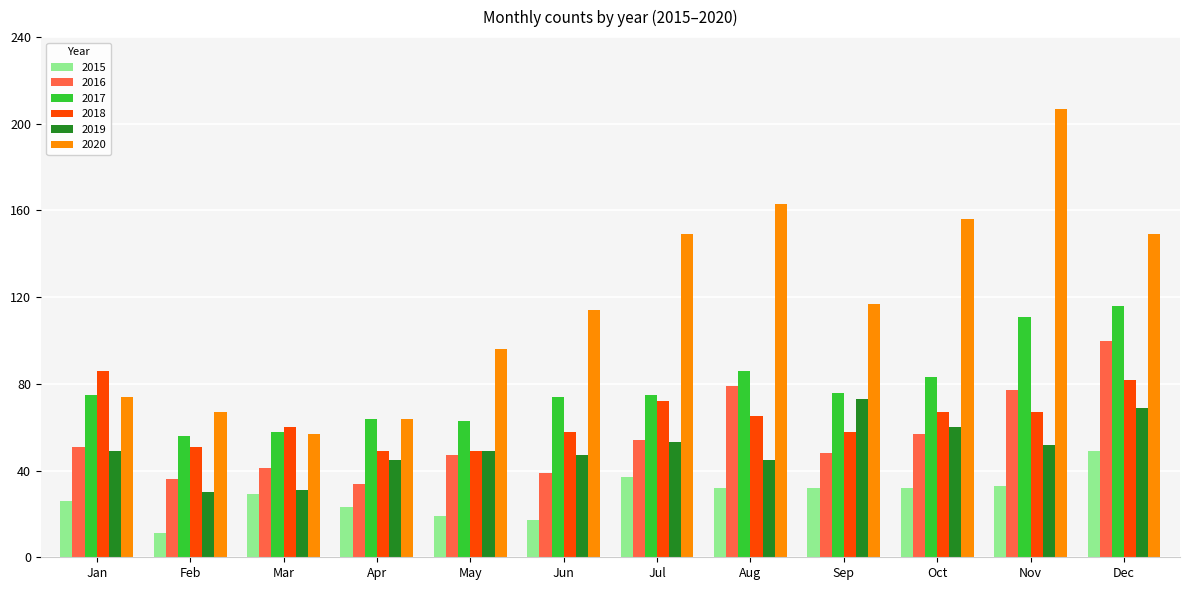

Which label corresponds to the largest value in the chart?

Nov